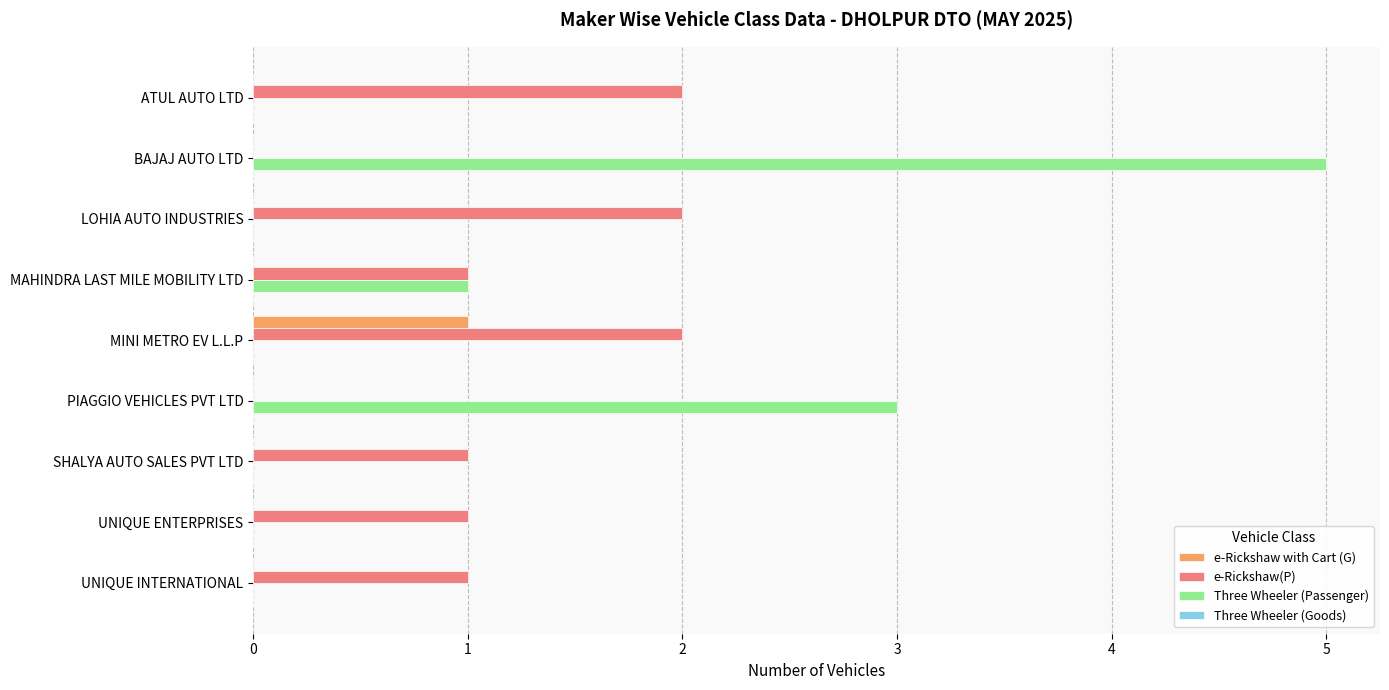

What is the maximum value for Three Wheeler (Passenger)?

5